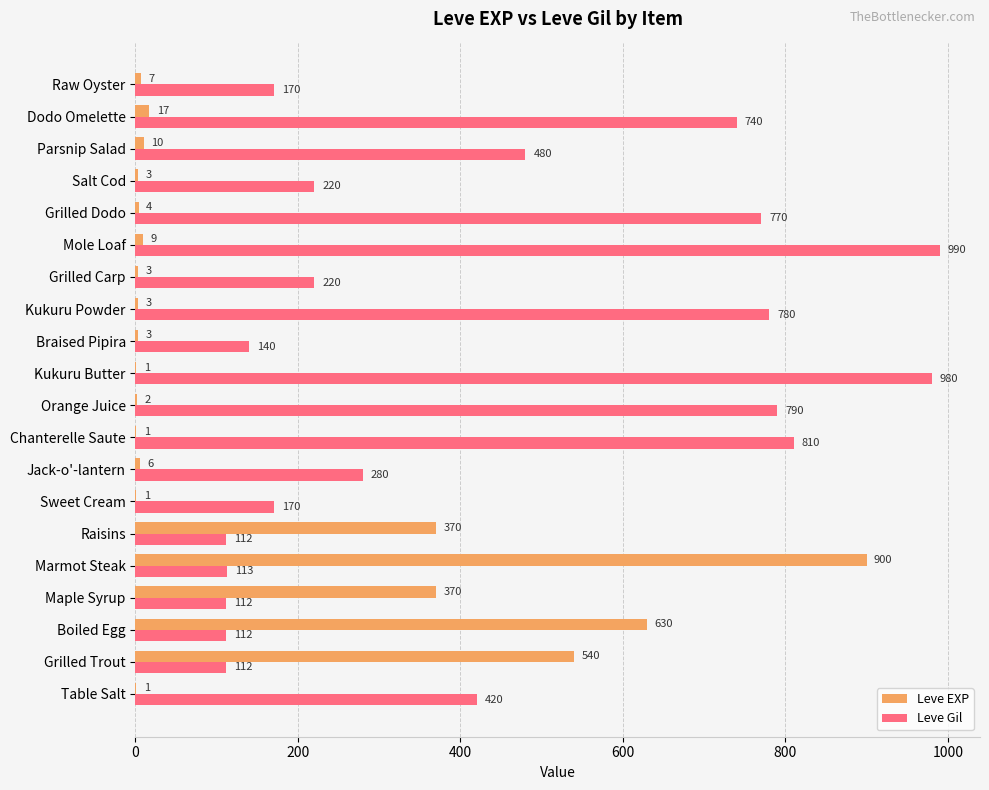

Count the number of data series in this chart.

2